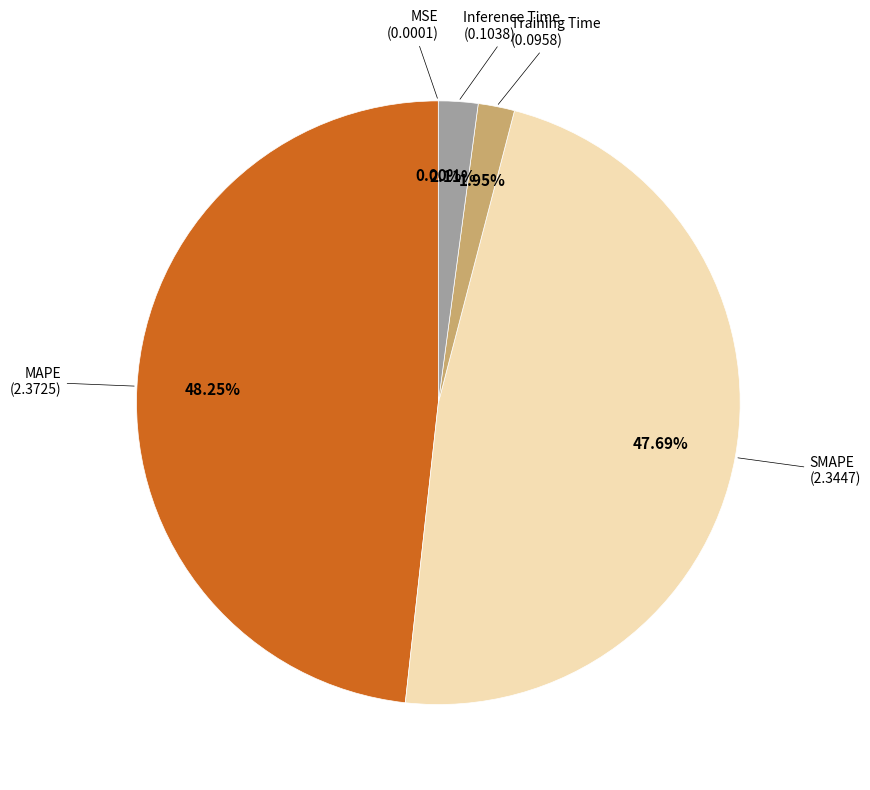

Is there a majority slice in this chart?

No